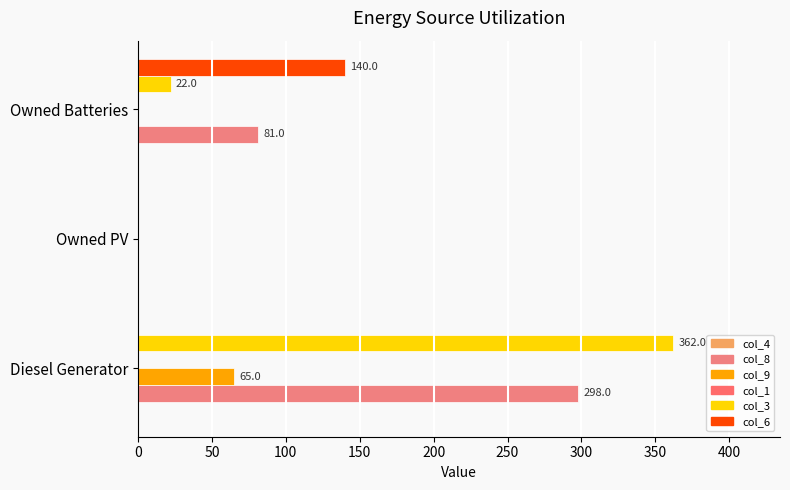

At which label is col_8 closest to 148?

Owned Batteries